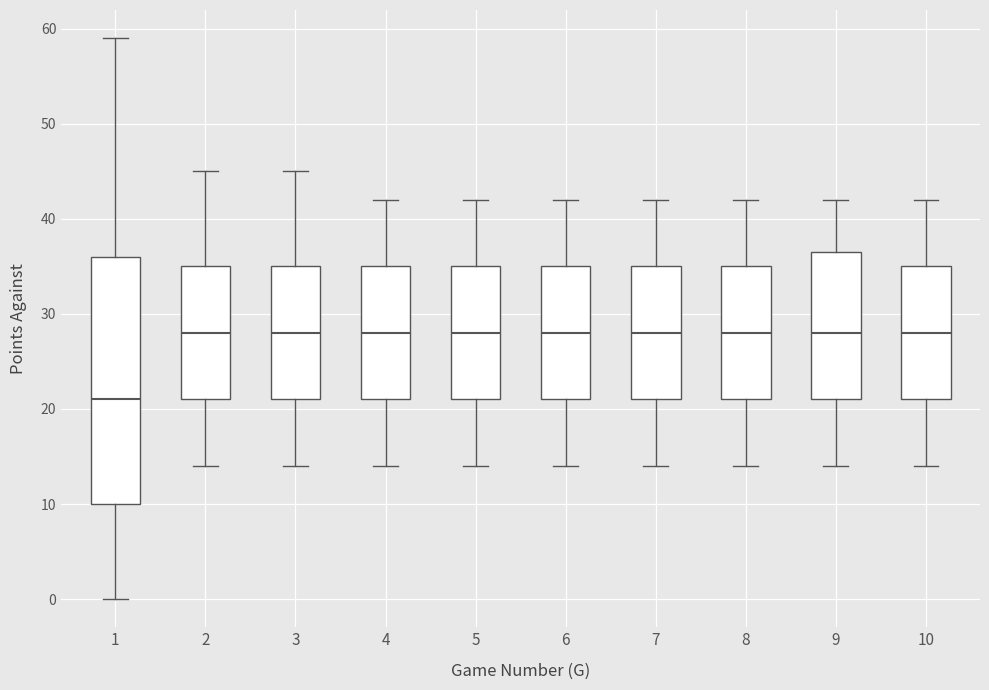

Reading left to right, read every box against the y-axis: the position of its median line, the range the box covers, and the ends of its whiskers. The values are not printed on the chart, so give them approximately, as read against the axis.

1: median 21, box 10 to 36, whiskers 0 to 59
2: median 28, box 21 to 35, whiskers 14 to 45
3: median 28, box 21 to 35, whiskers 14 to 45
4: median 28, box 21 to 35, whiskers 14 to 42
5: median 28, box 21 to 35, whiskers 14 to 42
6: median 28, box 21 to 35, whiskers 14 to 42
7: median 28, box 21 to 35, whiskers 14 to 42
8: median 28, box 21 to 35, whiskers 14 to 42
9: median 28, box 21 to 37, whiskers 14 to 42
10: median 28, box 21 to 35, whiskers 14 to 42